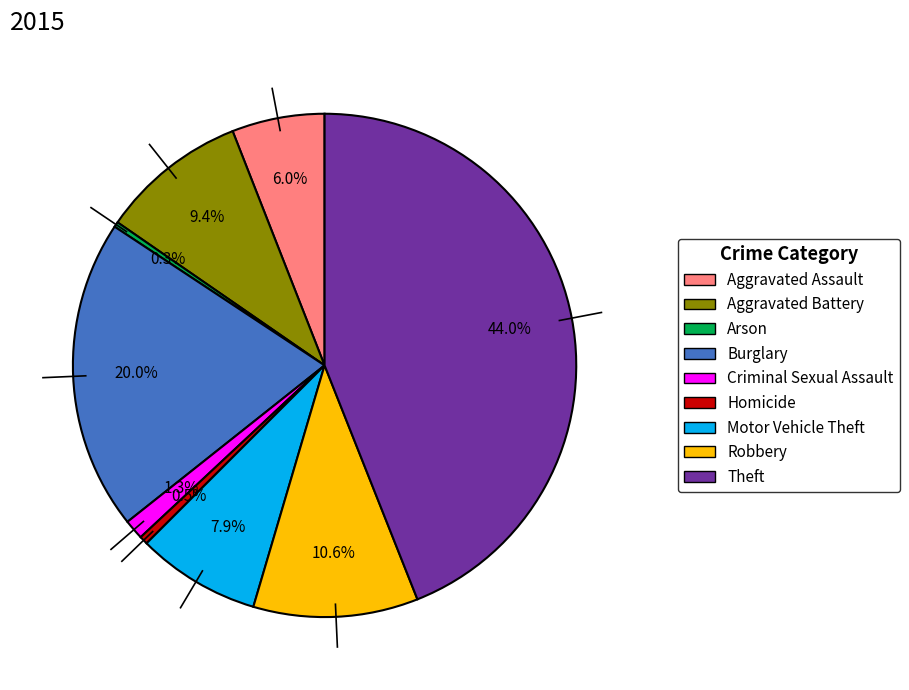

True or false: Criminal Sexual Assault accounts for 10% of the total.

False